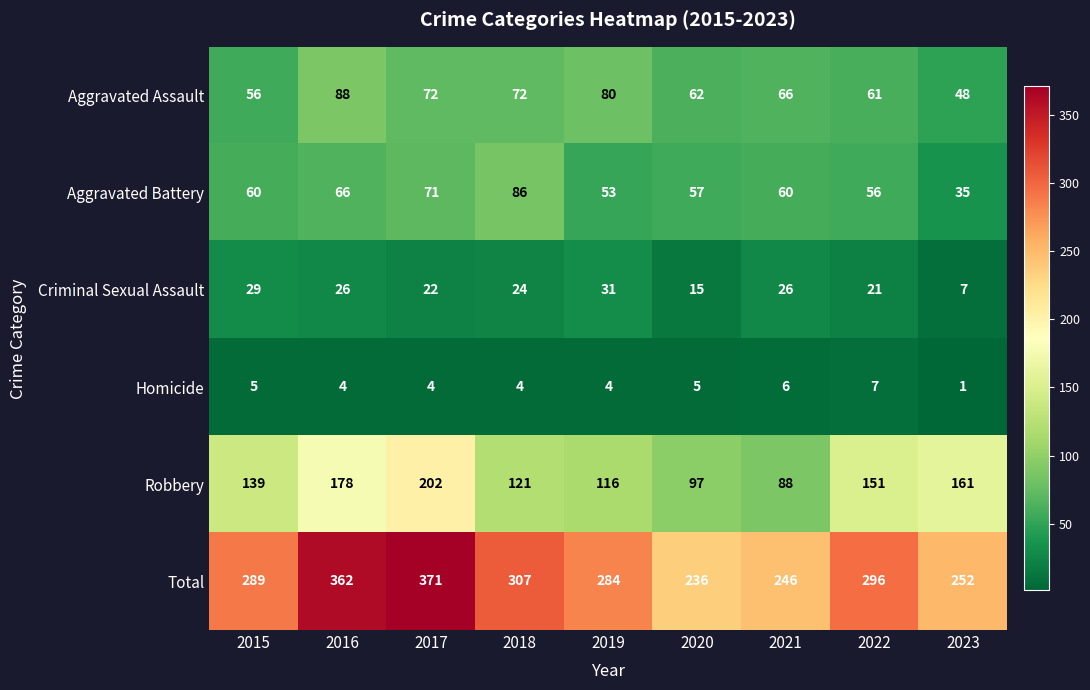

At how many categories does at least one series exceed 290?

4